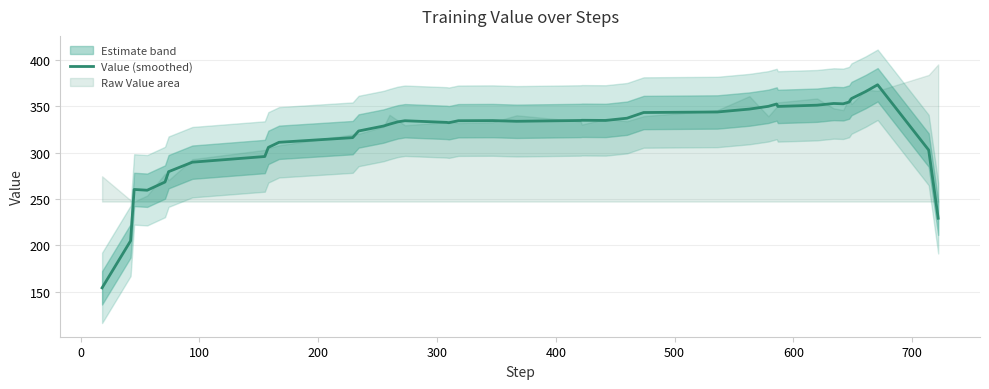

At which label is the value closest to 263?

100